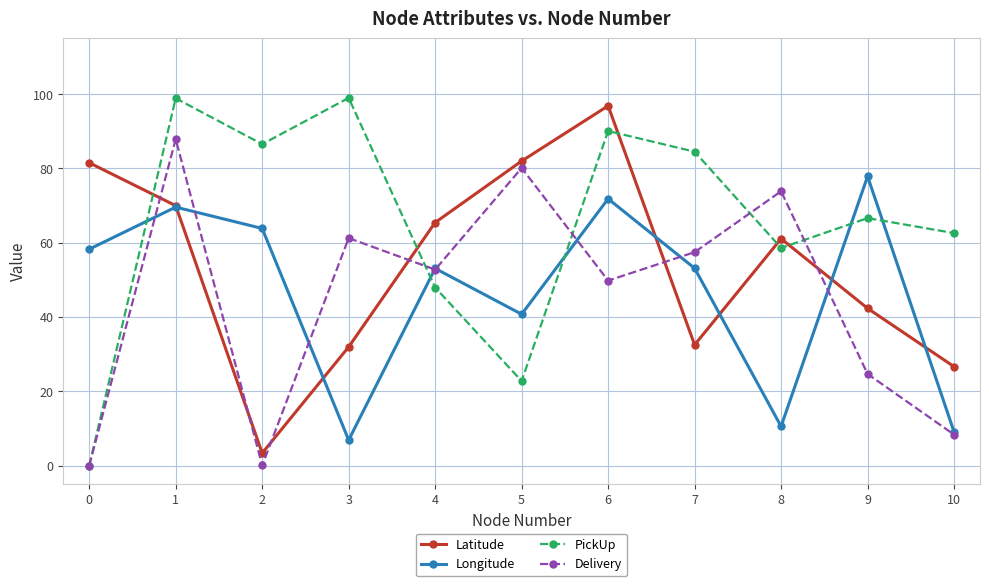

Does the chart display data point markers on the line(s)?

Yes